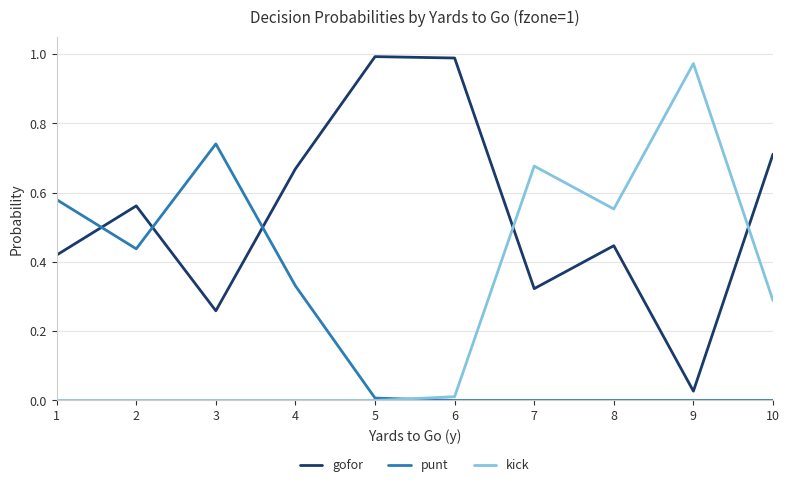

Which series has the largest total across all categories?

gofor